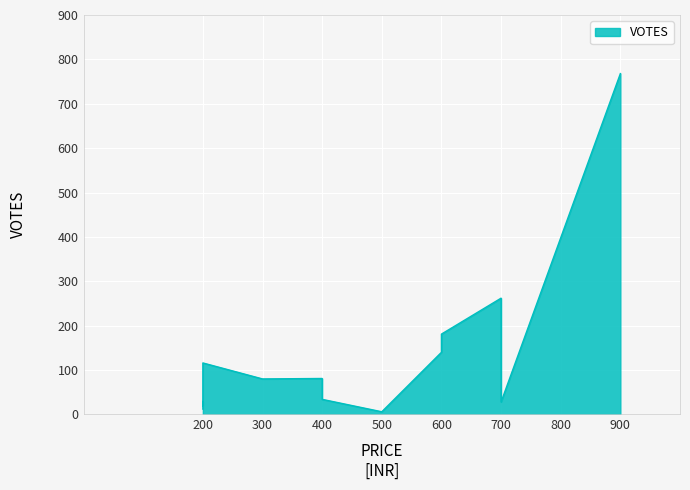

Approximately how many times larger is the value at 600 compared to 700?

0.8